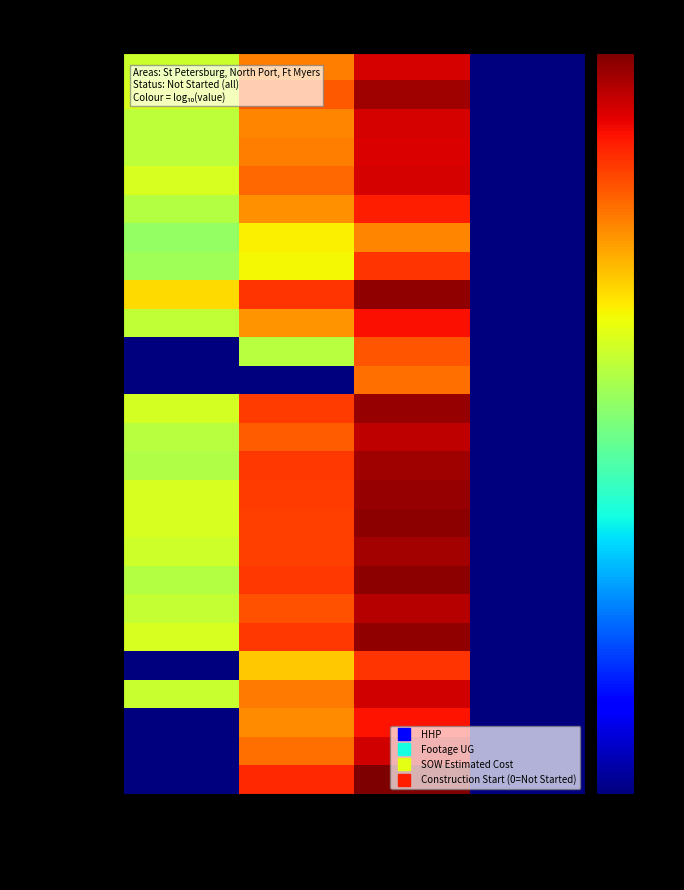

Reading right to left, transcribe all the data shown in this chart.

D-HDH13: Construction Start (0=Not Started)=-3.0	SOW Estimated Cost=4.5	Footage UG=3.3	HHP=1.8
D-H0223F: Construction Start (0=Not Started)=-3.0	SOW Estimated Cost=4.8	Footage UG=3.6	HHP=2.0
D-HGP24: Construction Start (0=Not Started)=-3.0	SOW Estimated Cost=4.5	Footage UG=3.2	HHP=1.7
D-HGP27: Construction Start (0=Not Started)=-3.0	SOW Estimated Cost=4.4	Footage UG=3.3	HHP=1.7
Velvet Cloake: Construction Start (0=Not Started)=-3.0	SOW Estimated Cost=4.5	Footage UG=3.5	HHP=2.0
Bayboro: Construction Start (0=Not Started)=-3.0	SOW Estimated Cost=4.1	Footage UG=3.1	HHP=1.6
Charles Court: Construction Start (0=Not Started)=-3.0	SOW Estimated Cost=3.2	Footage UG=2.3	HHP=1.3
Martin Luther King: Construction Start (0=Not Started)=-3.0	SOW Estimated Cost=3.9	Footage UG=2.2	HHP=1.4
The Morgan: Construction Start (0=Not Started)=-3.0	SOW Estimated Cost=5.0	Footage UG=3.9	HHP=2.5
Palm Villa: Construction Start (0=Not Started)=-3.0	SOW Estimated Cost=4.2	Footage UG=3.1	HHP=1.7
FX4-FTB-01: Construction Start (0=Not Started)=-3.0	SOW Estimated Cost=3.6	Footage UG=1.6	HHP=-3.0
FB-HTB101: Construction Start (0=Not Started)=-3.0	SOW Estimated Cost=3.4	Footage UG=-3.0	HHP=-3.0
D-HTB101: Construction Start (0=Not Started)=-3.0	SOW Estimated Cost=4.9	Footage UG=3.9	HHP=1.9
D-HTB102: Construction Start (0=Not Started)=-3.0	SOW Estimated Cost=4.6	Footage UG=3.5	HHP=1.6
D-HTB104: Construction Start (0=Not Started)=-3.0	SOW Estimated Cost=4.9	Footage UG=3.9	HHP=1.6
D-HTB105: Construction Start (0=Not Started)=-3.0	SOW Estimated Cost=4.9	Footage UG=3.9	HHP=1.9
D-HTB107: Construction Start (0=Not Started)=-3.0	SOW Estimated Cost=5.0	Footage UG=3.8	HHP=1.9
D-HTB108: Construction Start (0=Not Started)=-3.0	SOW Estimated Cost=4.8	Footage UG=3.8	HHP=1.9
D-HTB103: Construction Start (0=Not Started)=-3.0	SOW Estimated Cost=5.0	Footage UG=3.9	HHP=1.6
D-HTB159: Construction Start (0=Not Started)=-3.0	SOW Estimated Cost=4.7	Footage UG=3.6	HHP=1.8
D-HTB106: Construction Start (0=Not Started)=-3.0	SOW Estimated Cost=5.0	Footage UG=3.9	HHP=1.9
FB-HTB103: Construction Start (0=Not Started)=-3.0	SOW Estimated Cost=3.9	Footage UG=2.7	HHP=-3.0
D-HDH63: Construction Start (0=Not Started)=-3.0	SOW Estimated Cost=4.5	Footage UG=3.3	HHP=1.8
BHCD-FDF-01-E: Construction Start (0=Not Started)=-3.0	SOW Estimated Cost=4.2	Footage UG=3.1	HHP=-3.0
BHCD-FEF-01-W: Construction Start (0=Not Started)=-3.0	SOW Estimated Cost=4.5	Footage UG=3.4	HHP=-3.0
BHC-FEF-01-E: Construction Start (0=Not Started)=-3.0	SOW Estimated Cost=5.1	Footage UG=4.0	HHP=-3.0